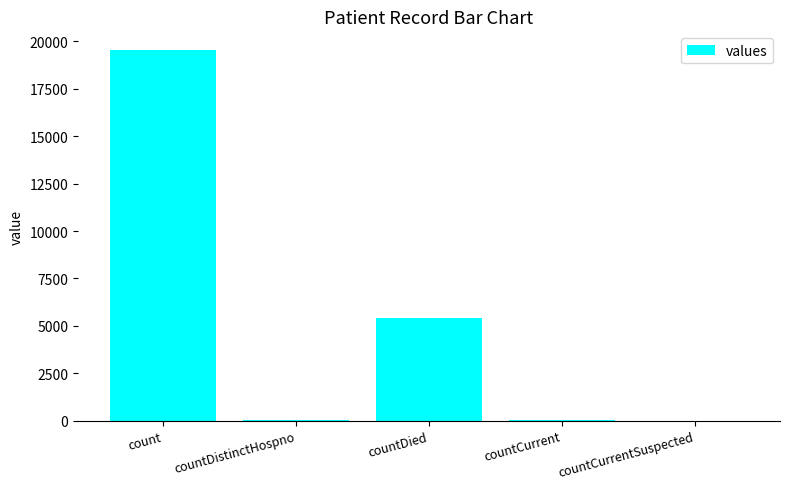

Approximately how many times larger is the value at countDied compared to count?

0.3